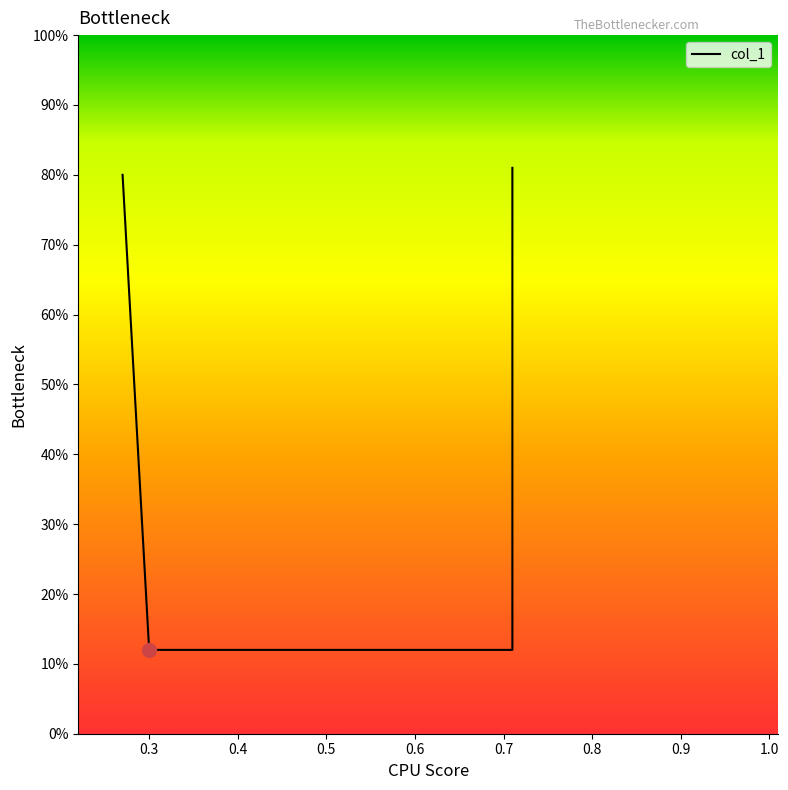

True or false: there are more than 1 points higher than both neighbors.

False